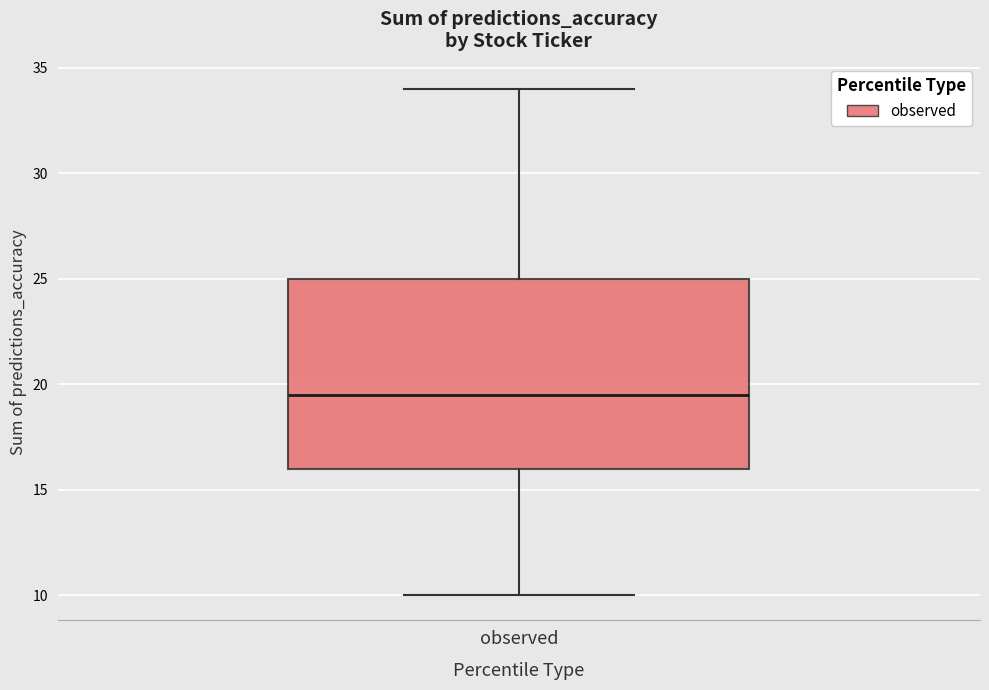

Transcribe this box plot: give where the median line is, the range the box spans, and where the two whiskers end, as read against the y-axis. The values are not printed on the chart, so give them approximately, as read against the axis.

median 19.5, box 16.0 to 25.0, whiskers 10.0 to 34.0